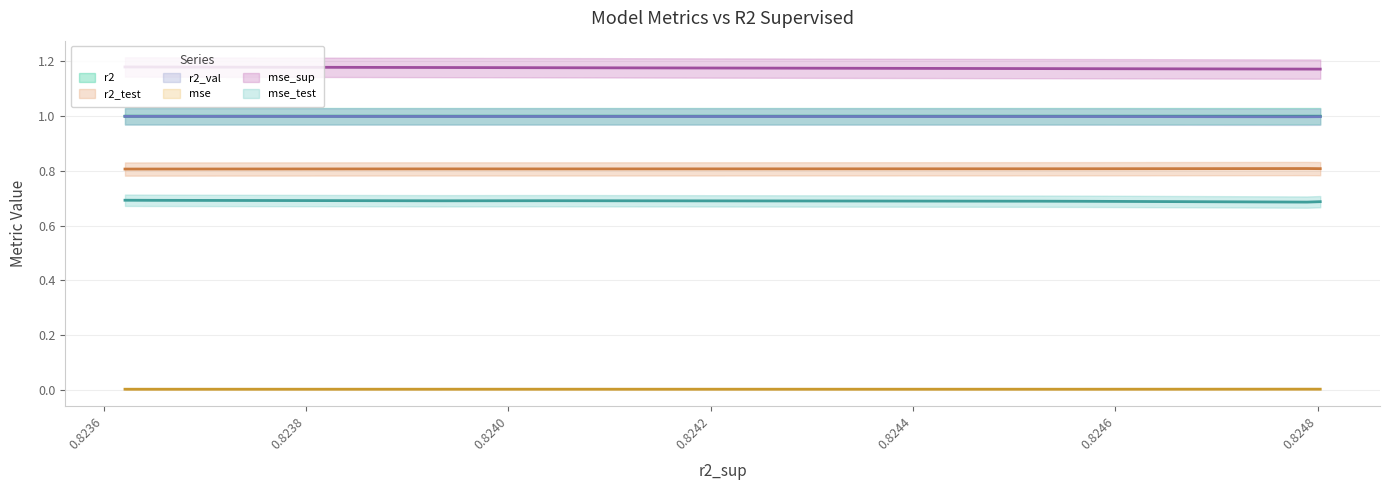

True or false: mse_test and r2 intersect in this chart.

False